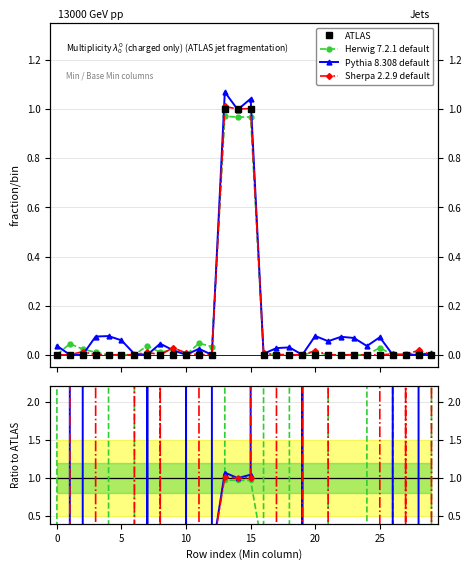

True or false: Herwig 7.2.1 default and Pythia 8.308 default intersect in this chart.

True